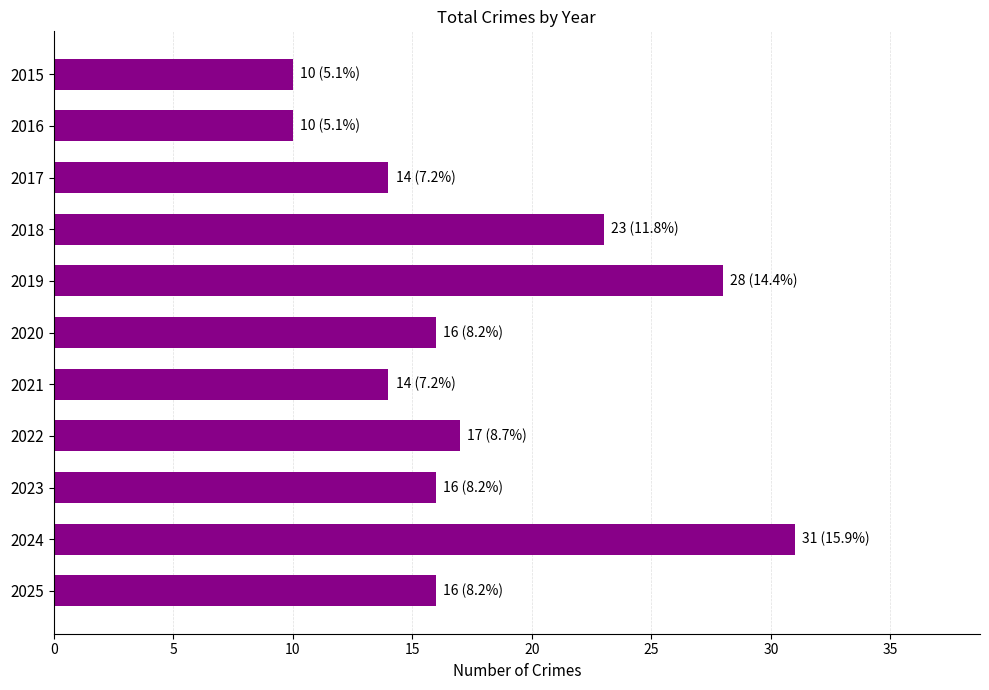

What is the change in value from 2017 to 2022?

+3